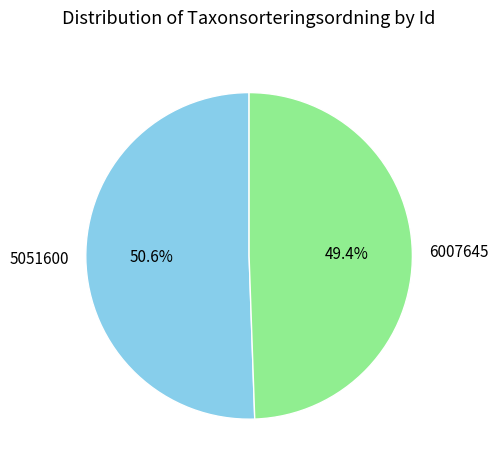

To the nearest percent, what percentage of the pie is 5051600?

51%